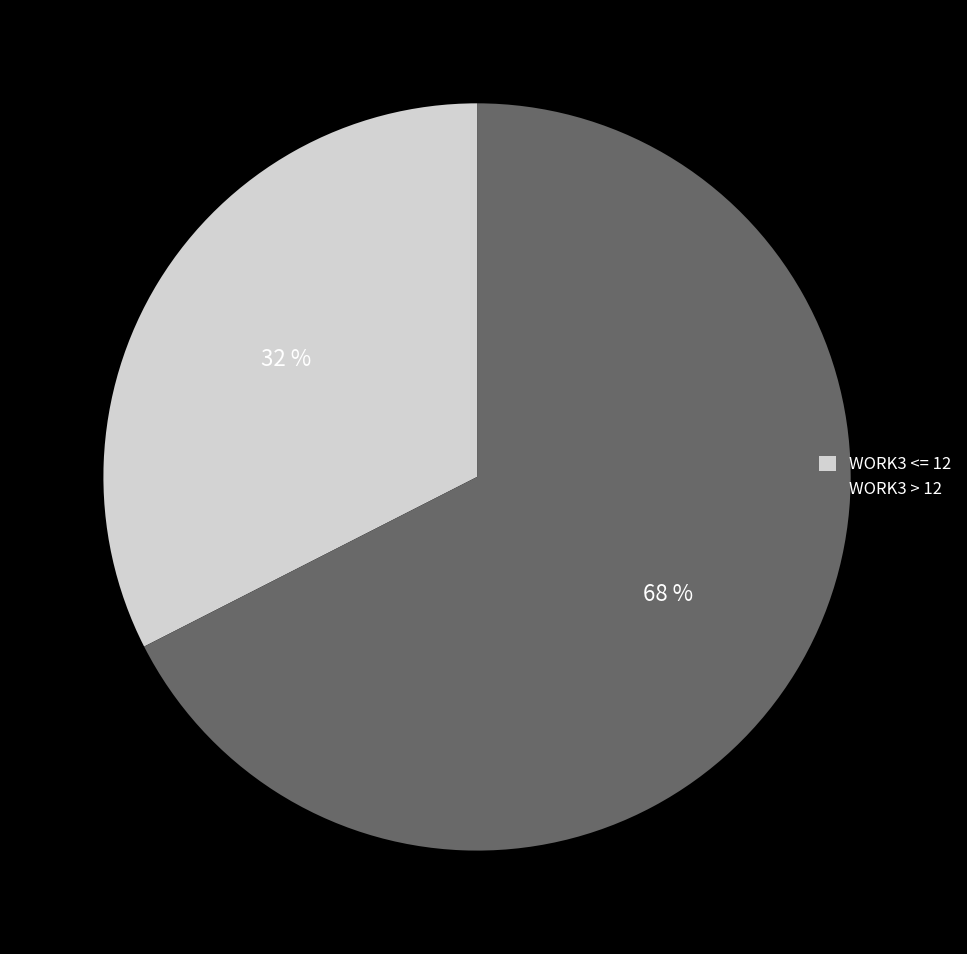

How many slices are in this pie chart?

2